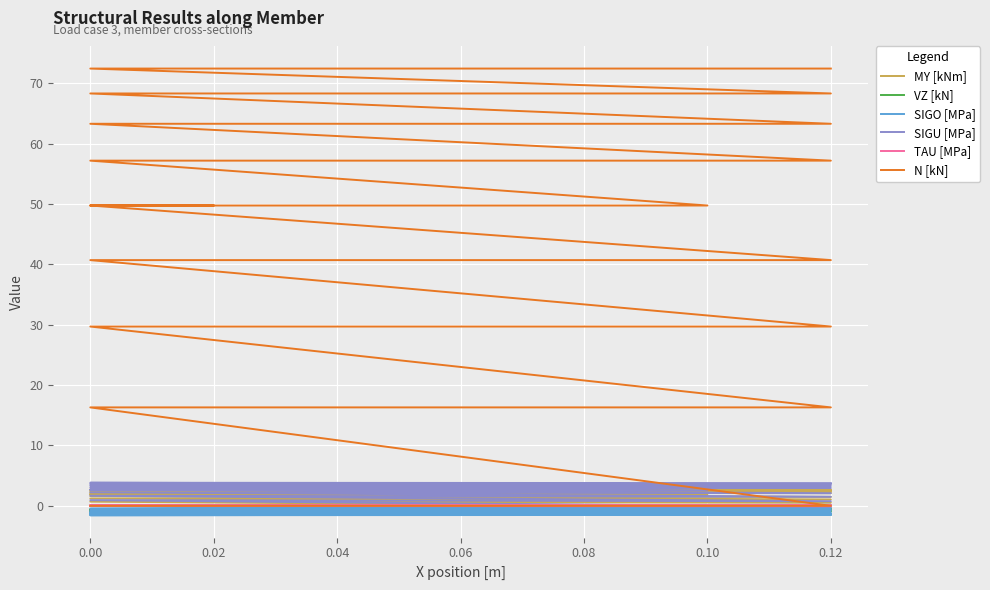

True or false: SIGU [MPa] has a value of 2.1 at 0.12.

False